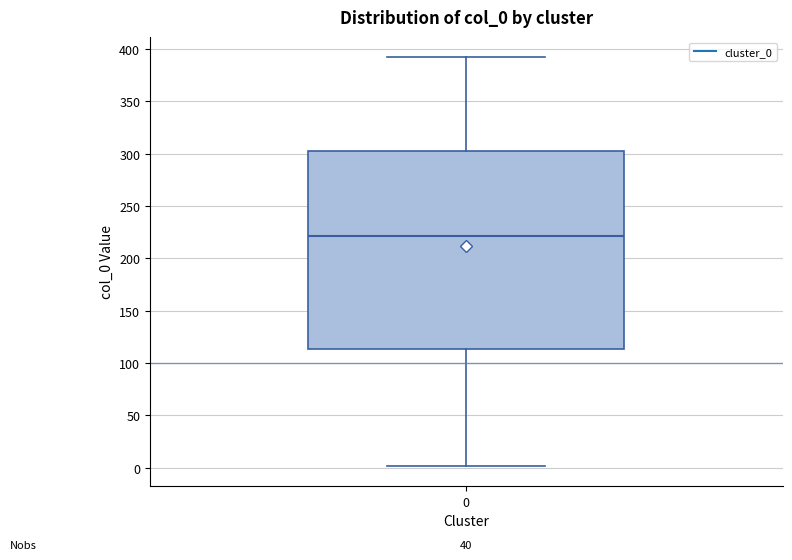

Transcribe this box plot: give where the median line is, the range the box spans, and where the two whiskers end, as read against the y-axis. The values are not printed on the chart, so give them approximately, as read against the axis.

median 220, box 115 to 305, whiskers 0 to 390